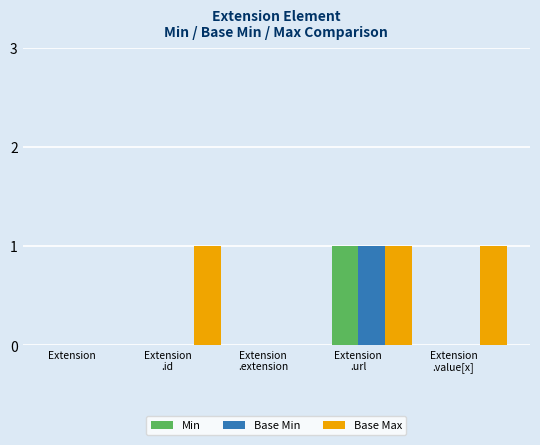

Which series has the largest total across all categories?

Base Max